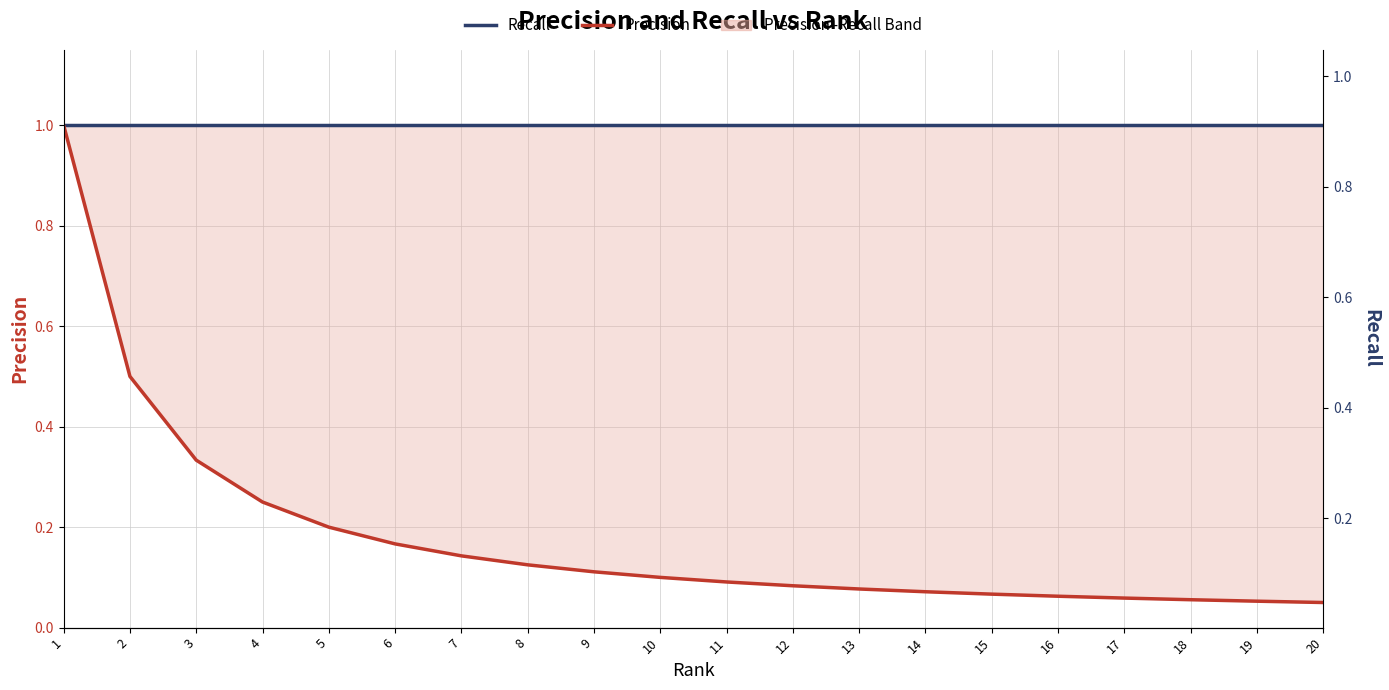

What is the total value across all series at 20?

1.1